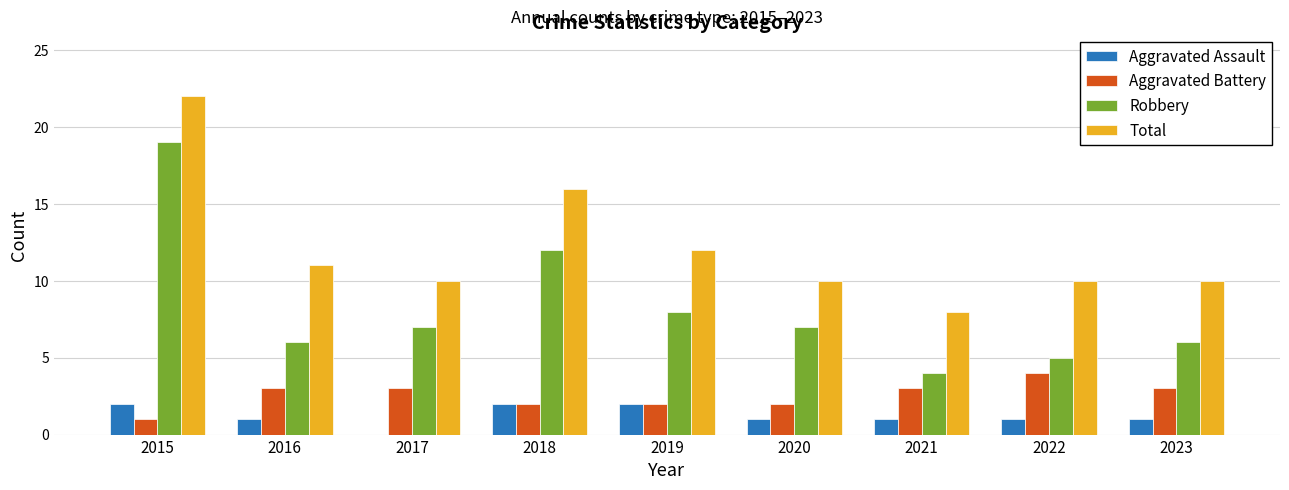

Which series changed the most between 2015 and 2018?

Robbery